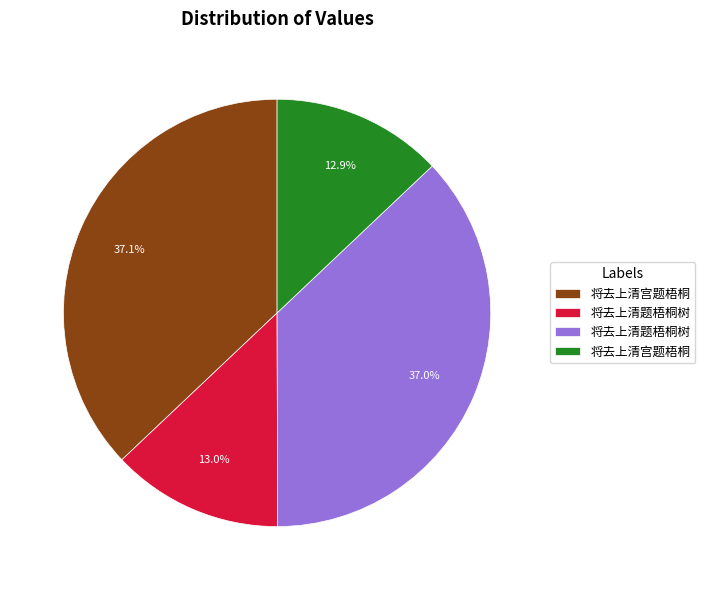

Is there any slice that represents more than half of the pie?

No